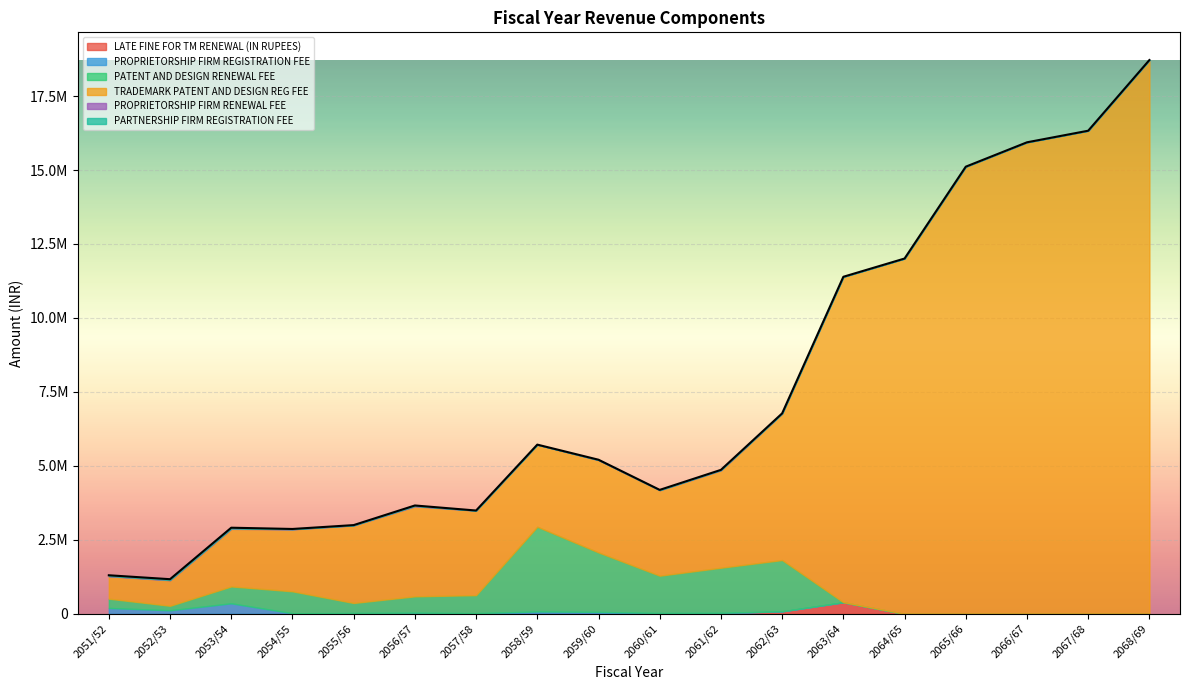

What is the label of the 14th point from the right?

2055/56